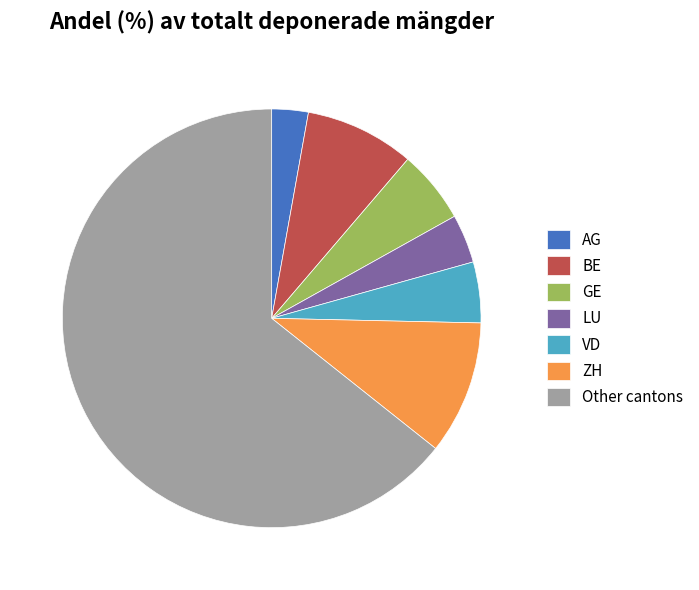

Which has a higher value, VD or LU?

VD